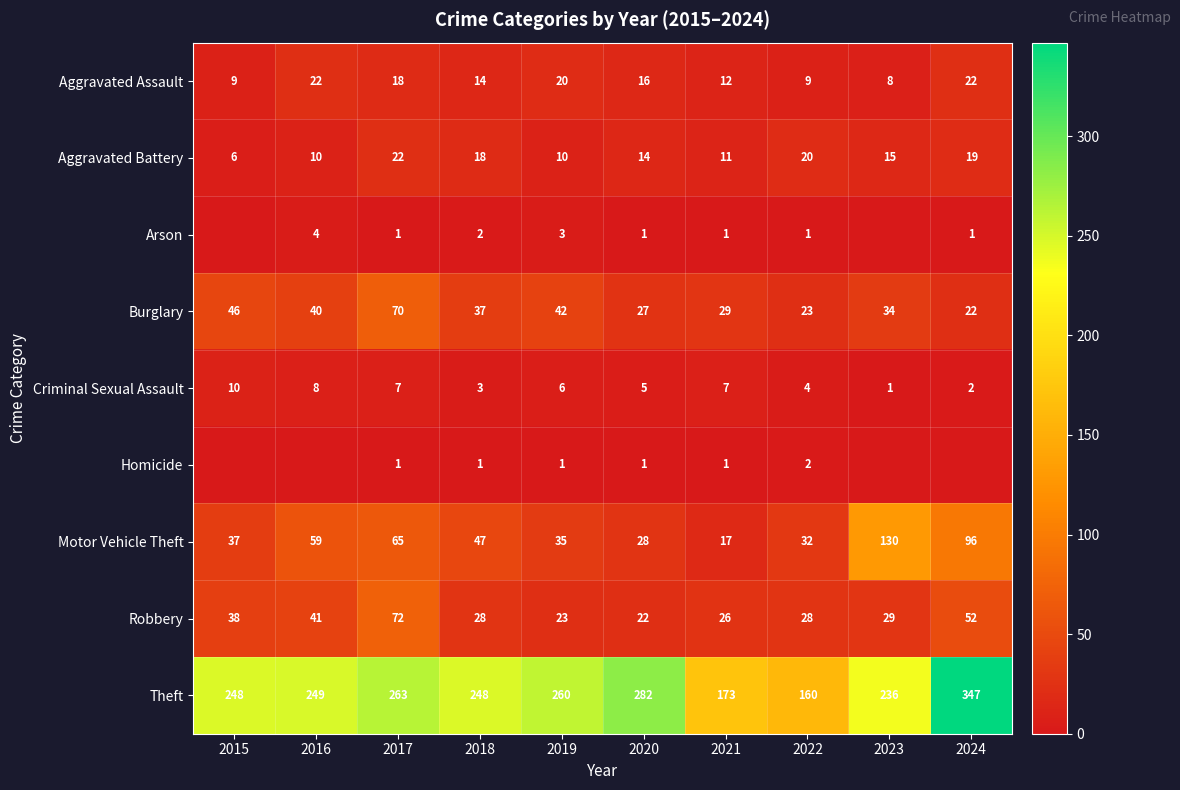

True or false: Theft has a value of 236 at 2023.

True